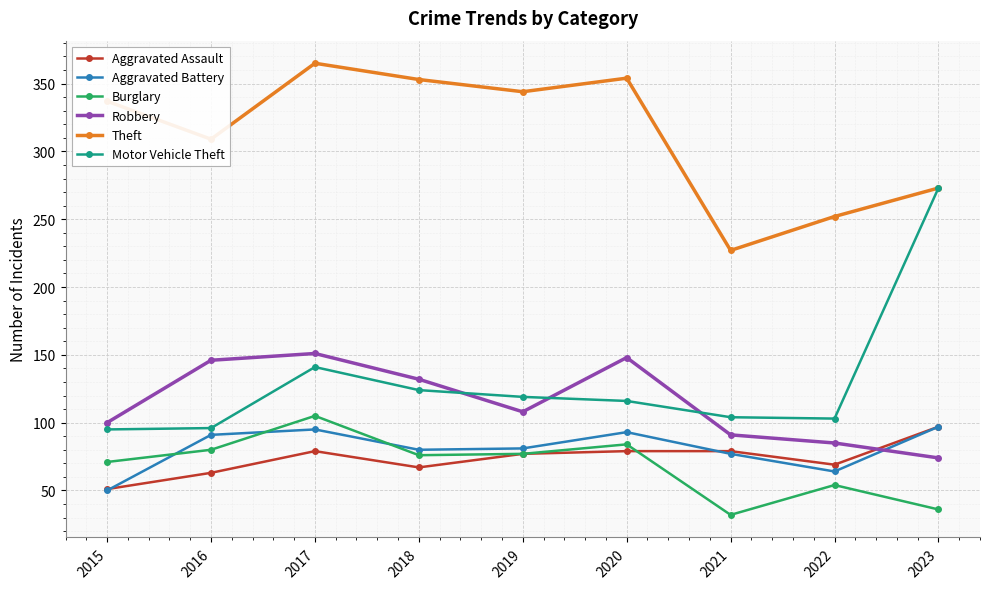

In Motor Vehicle Theft, how many points are higher than both neighbors (excluding endpoints)?

1